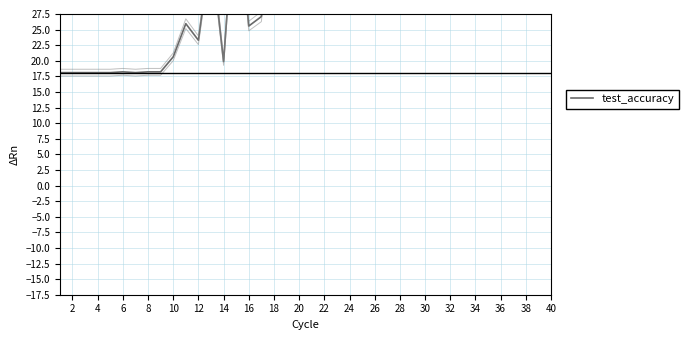

What is the difference between the maximum and second lowest values?

36.1